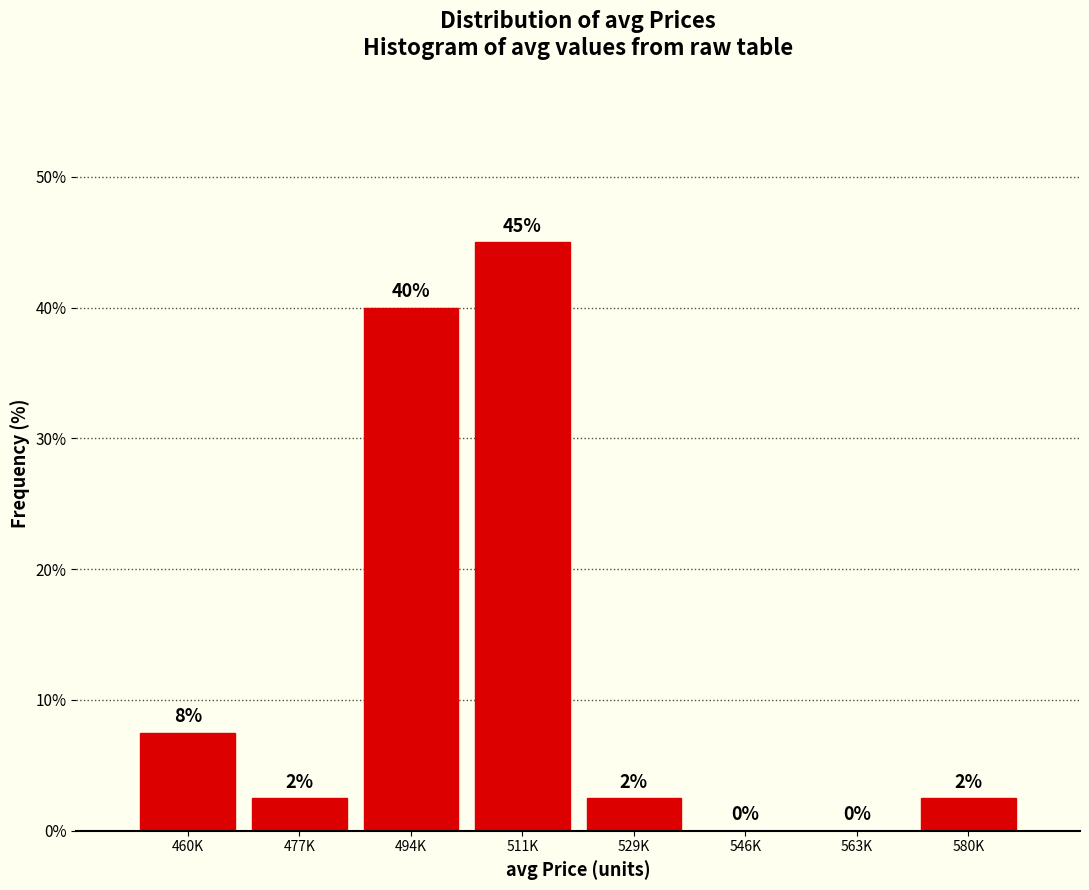

Read the value at 511K.

45.0